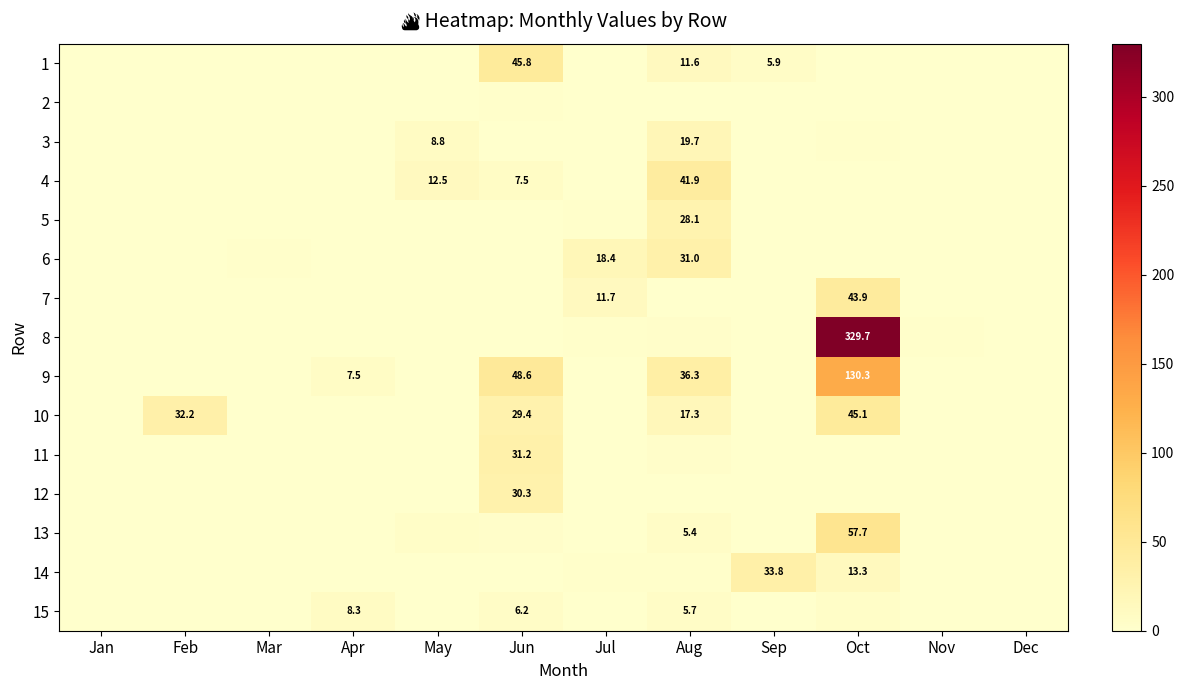

The 7 series shows 0.1 at Jun. True or false?

True